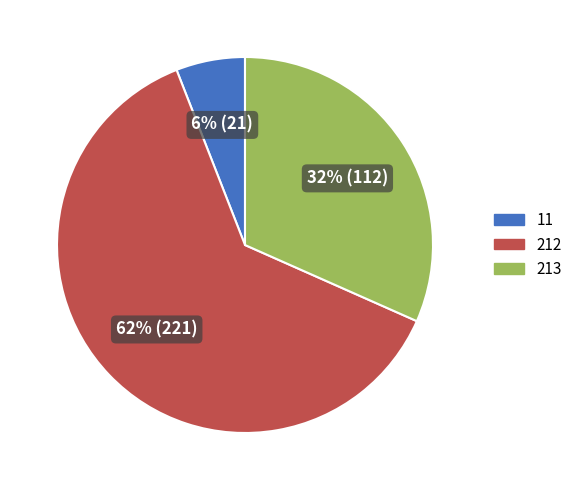

To the nearest percent, what is the average slice percentage?

33%